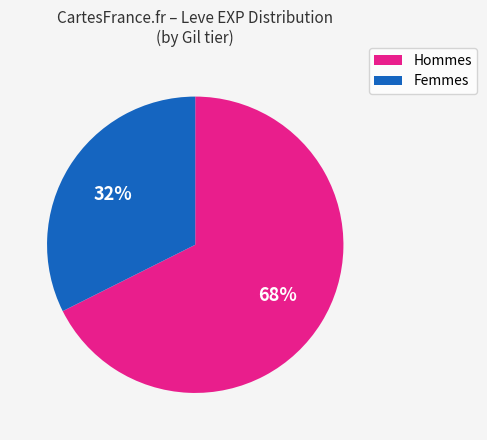

What is the majority slice?

Hommes